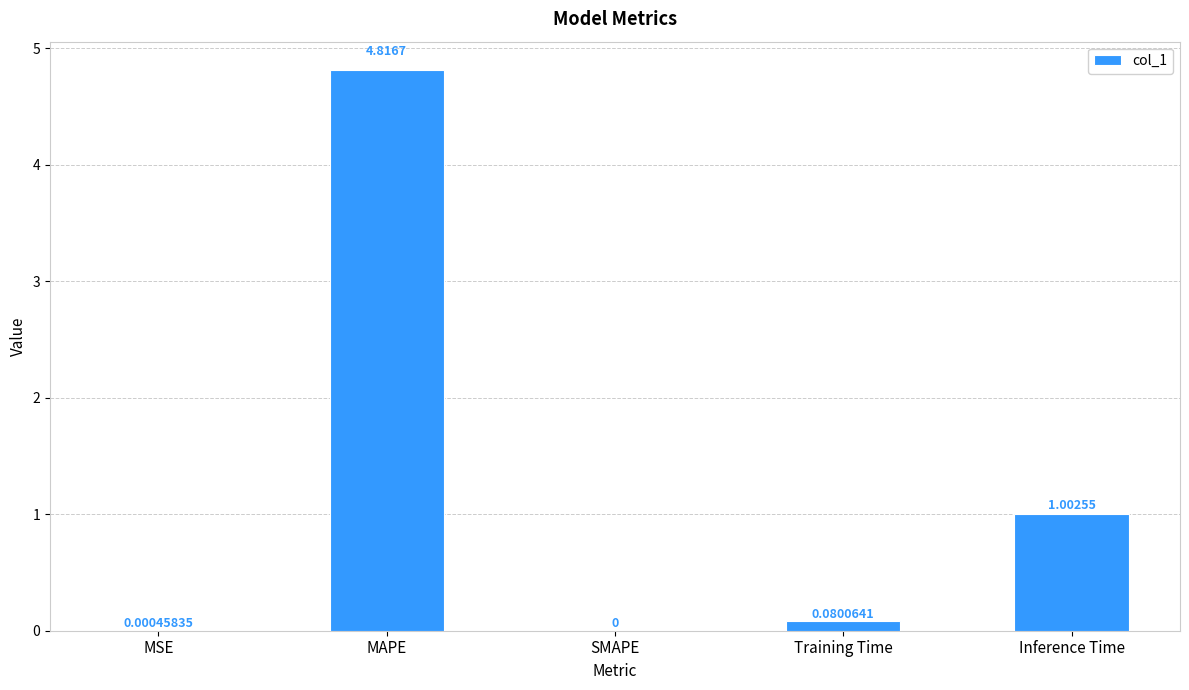

How many positive values are there?

4